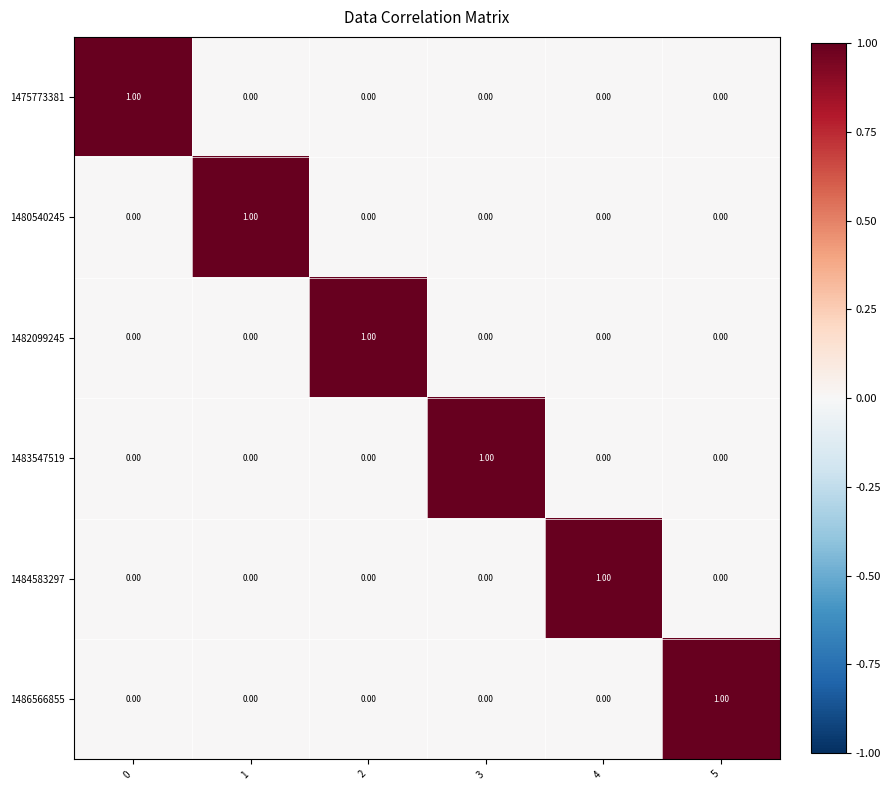

At how many categories does at least one series exceed 0?

6